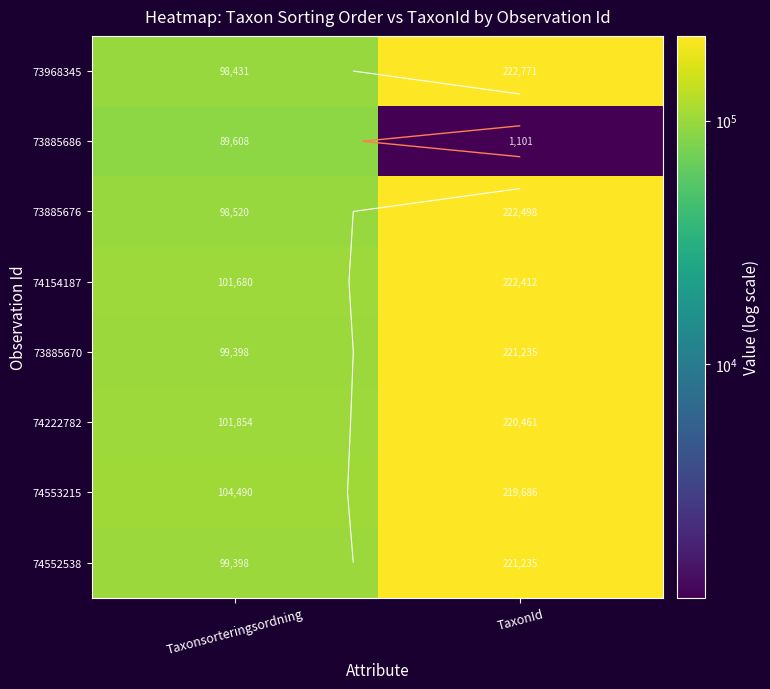

Which series has the largest total across all categories?

74553215